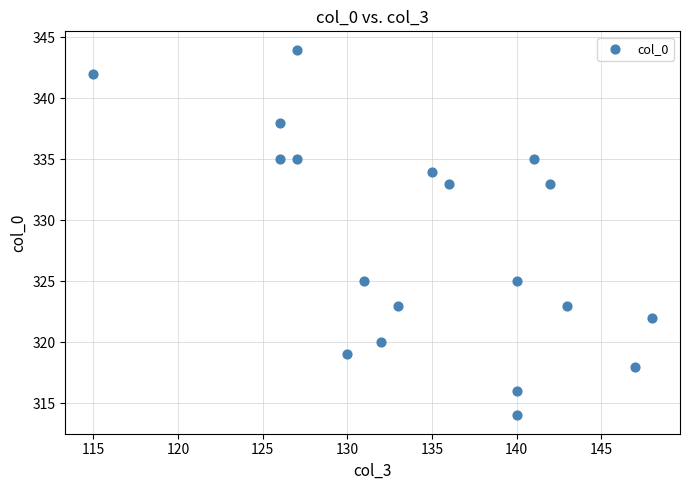

What is the range of X values (max minus min)?

33